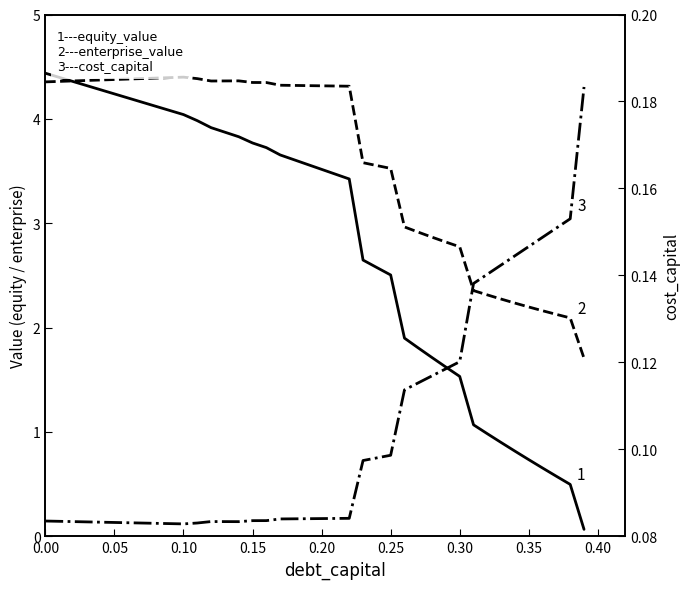

Does the chart have visible grid lines?

No